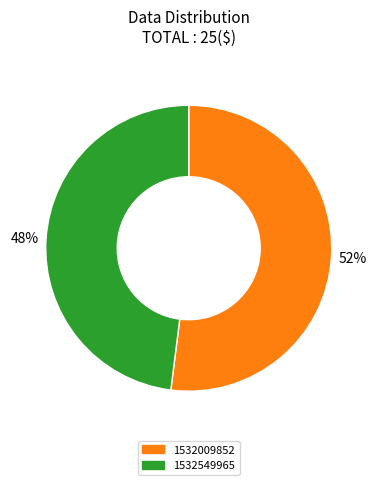

To the nearest percent, what is the difference between the largest and smallest slice percentages?

4%